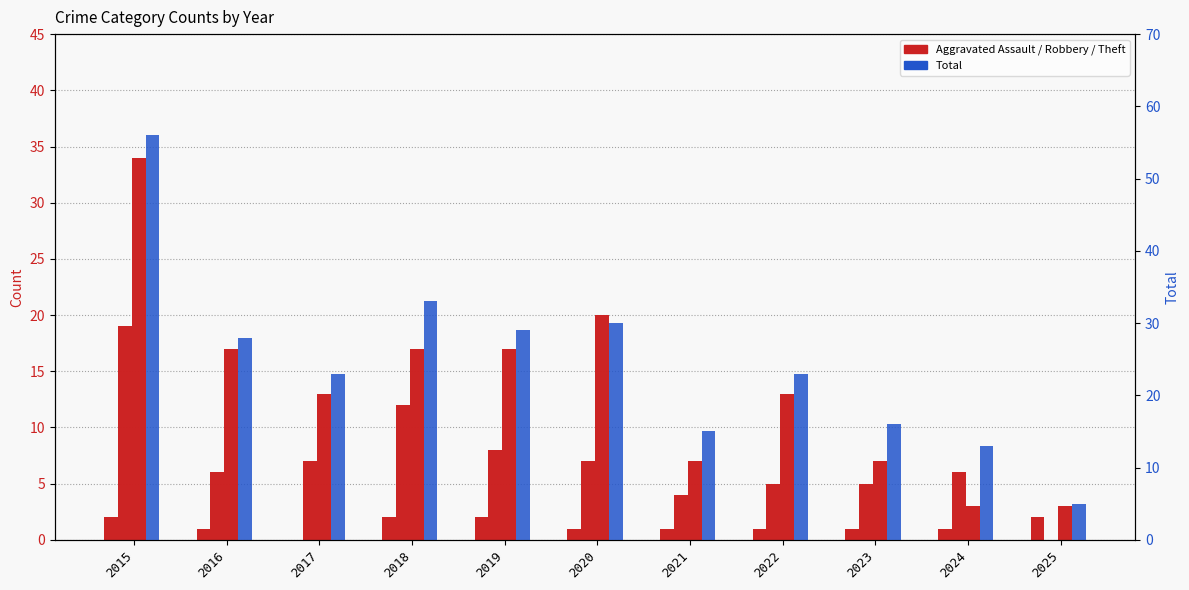

What is the difference between the maximum and second lowest values in the Aggravated Assault series?

1